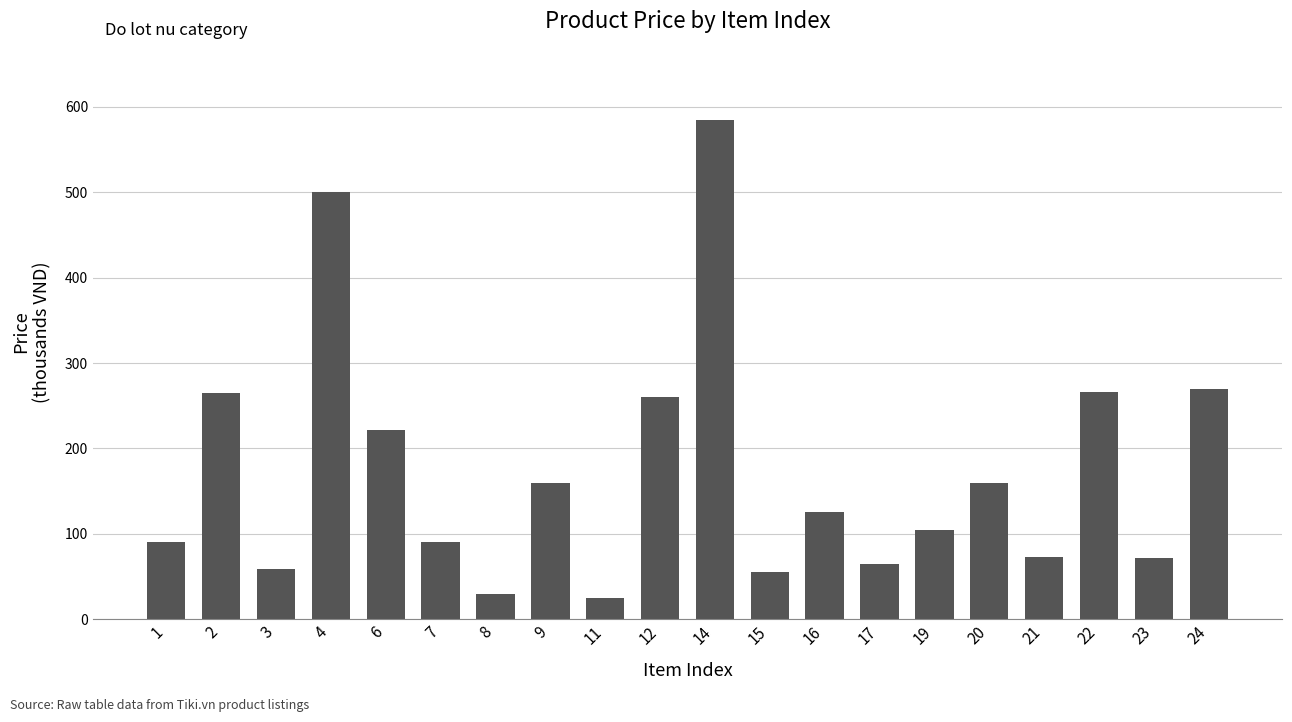

What is the average value?

173.6